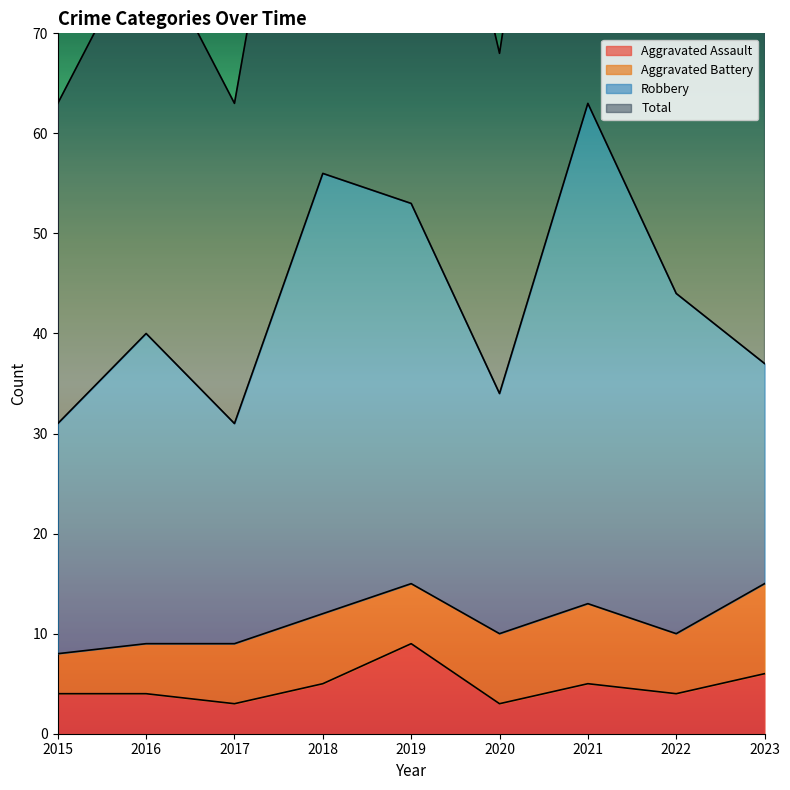

What is the minimum value for Aggravated Assault?

3